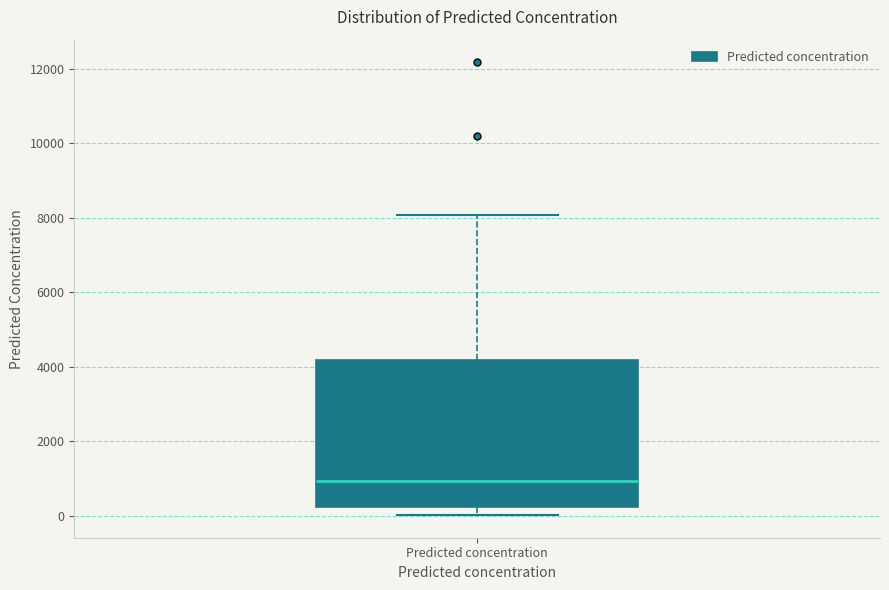

Where is the upper edge of the box for Predicted concentration on the y-axis? The values are not printed on the chart, so give them approximately, as read against the axis.

4200